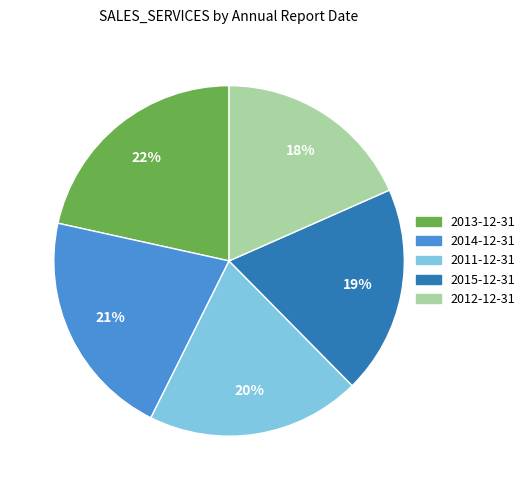

To the nearest percent, what is the combined percentage of 2011-12-31 and 2014-12-31?

41%